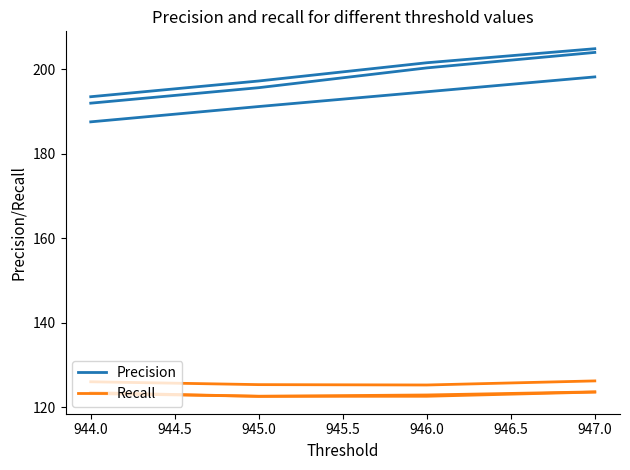

What value does the Precision series have at 944.0?

193.5